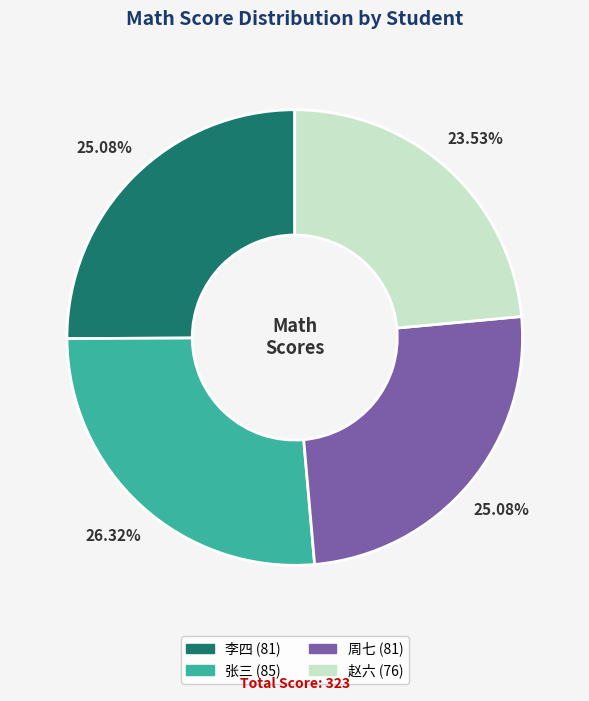

Which has a higher value, 李四 or 张三?

张三